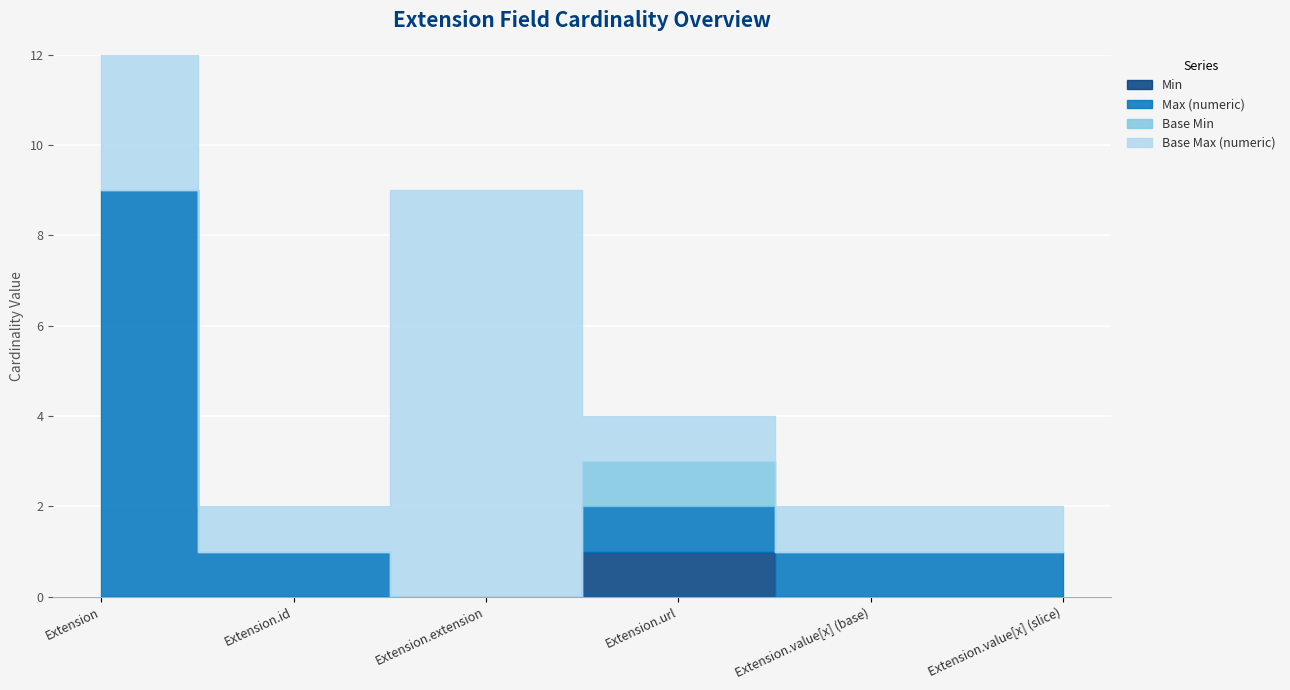

In Base Max (numeric), how many points are lower than both neighbors (excluding endpoints)?

1